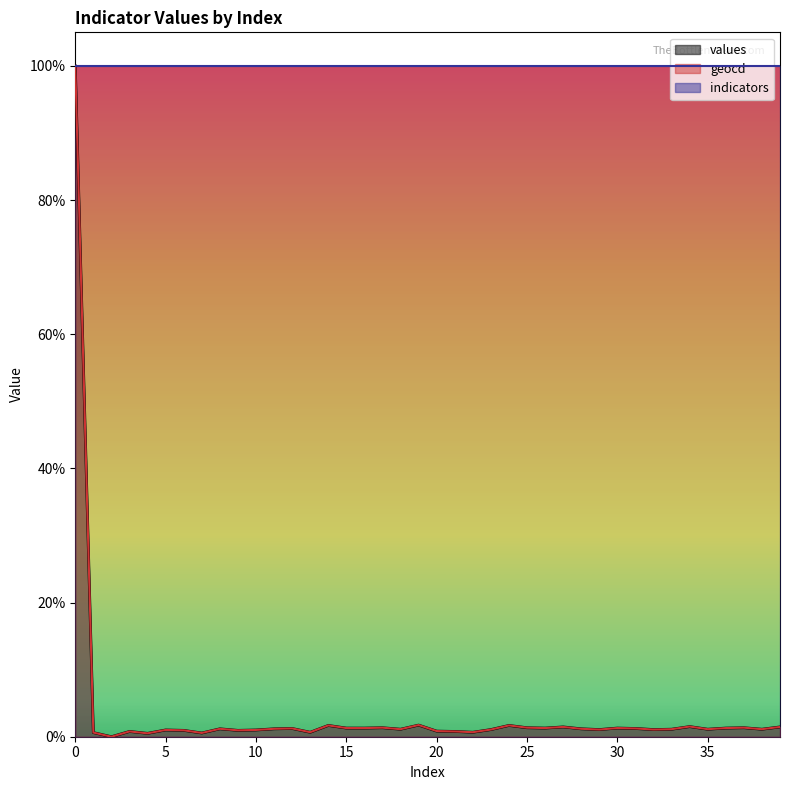

At how many categories does at least one series exceed 0?

39